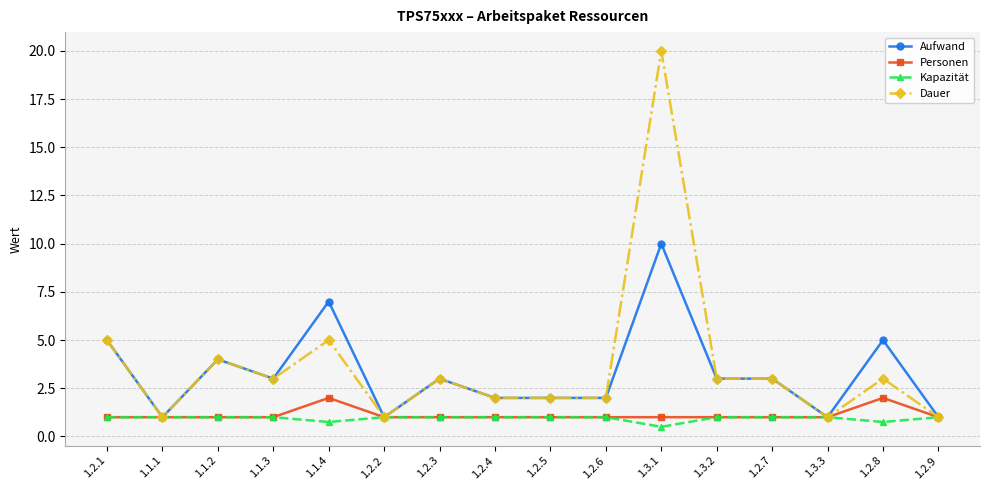

Reading left to right, list all the values displayed in this chart.

Aufwand: 5.0	1.0	4.0	3.0	7.0	1.0	3.0	2.0	2.0	2.0	10.0	3.0	3.0	1.0	5.0	1.0
Personen: 1.0	1.0	1.0	1.0	2.0	1.0	1.0	1.0	1.0	1.0	1.0	1.0	1.0	1.0	2.0	1.0
Kapazität: 1.0	1.0	1.0	1.0	0.8	1.0	1.0	1.0	1.0	1.0	0.5	1.0	1.0	1.0	0.8	1.0
Dauer: 5.0	1.0	4.0	3.0	5.0	1.0	3.0	2.0	2.0	2.0	20.0	3.0	3.0	1.0	3.0	1.0